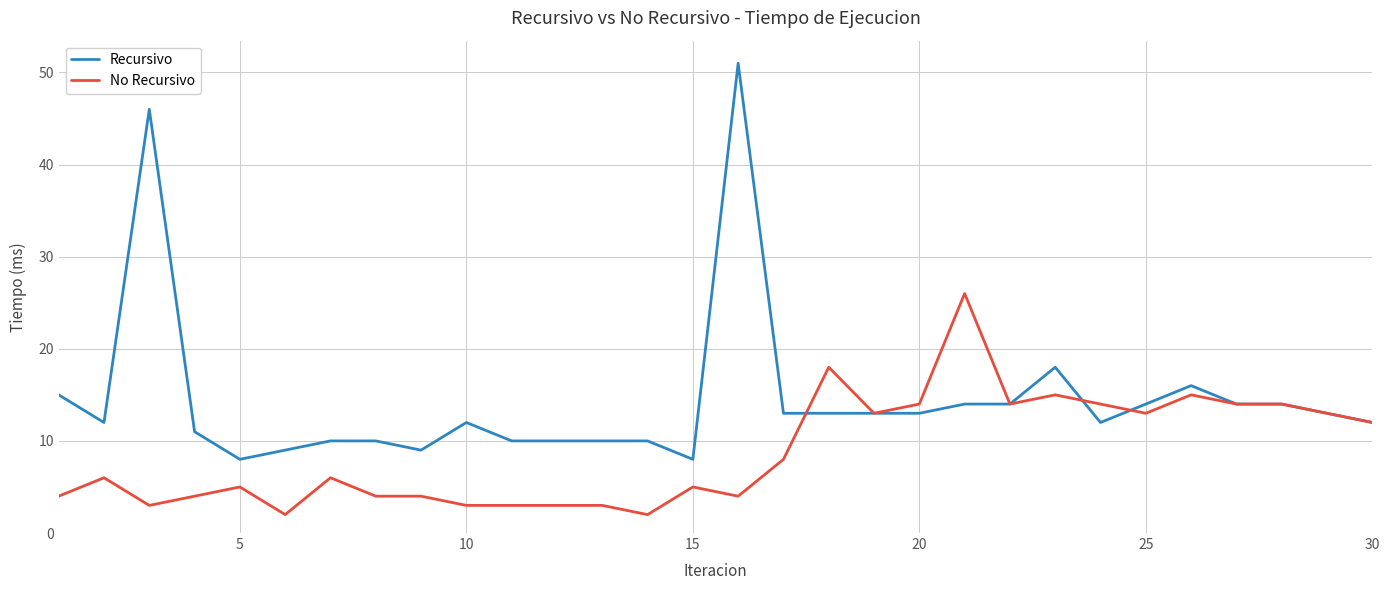

At how many categories does at least one series exceed 43?

2